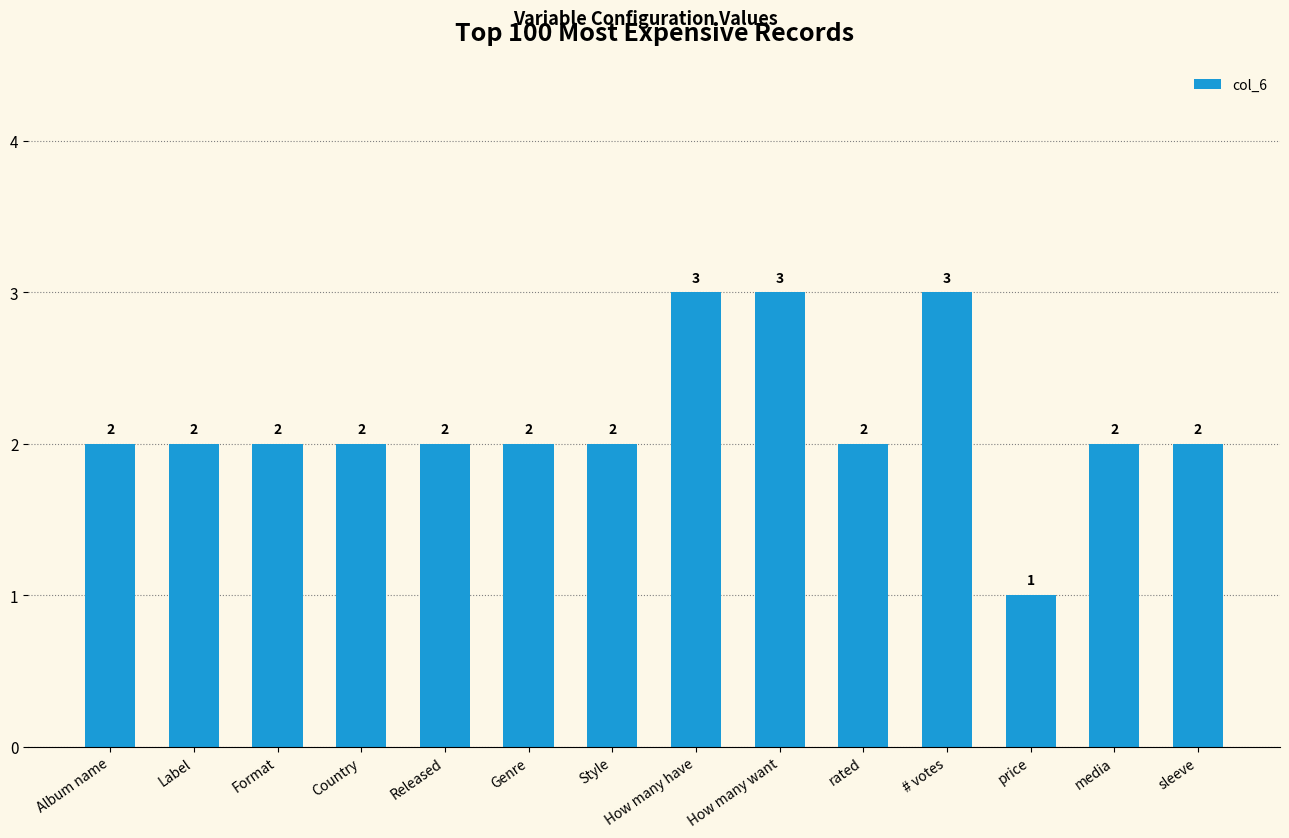

What is the minimum value shown in the chart?

1